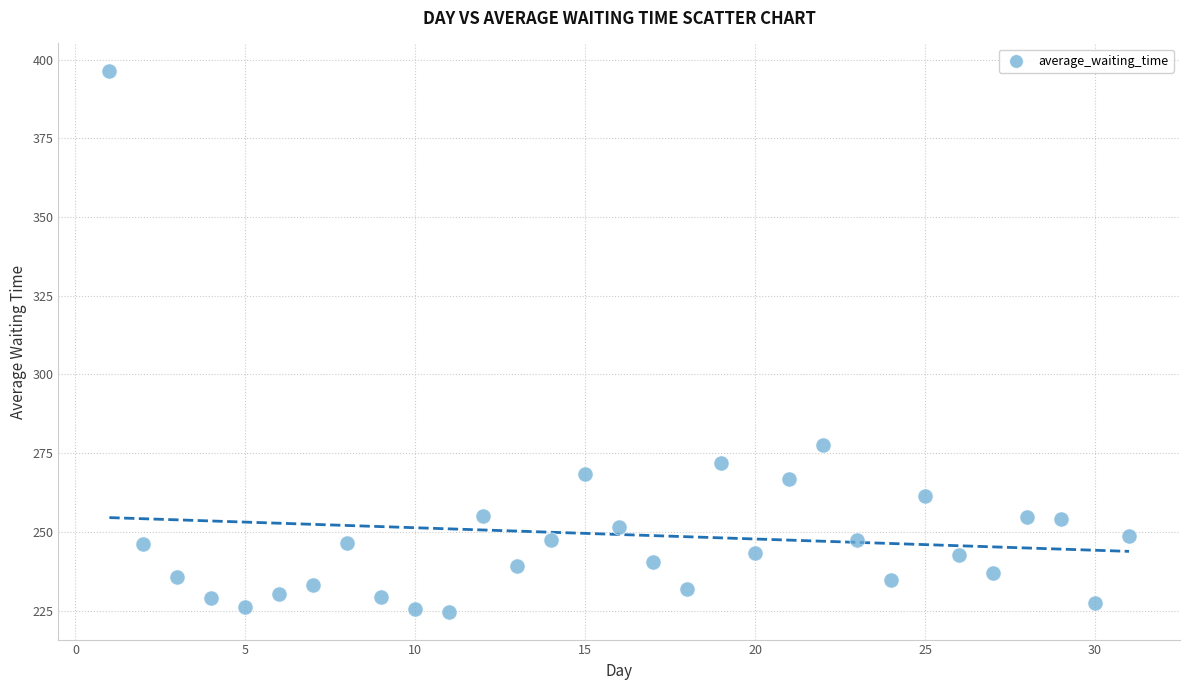

What Y value in the scatter plot is closest to 310?

277.5